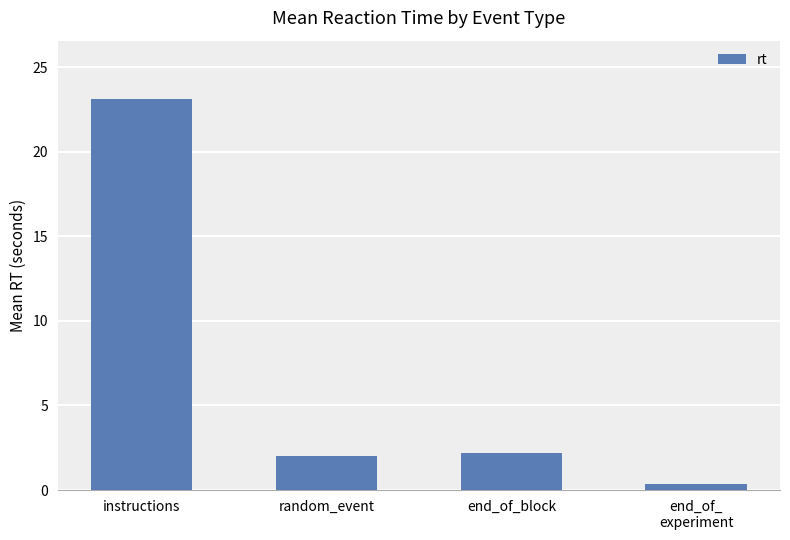

Does the chart contain any negative values?

No